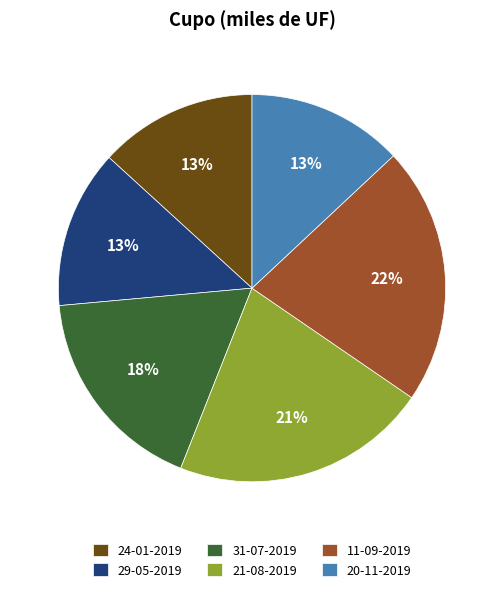

To the nearest percent, what is the average slice percentage?

17%